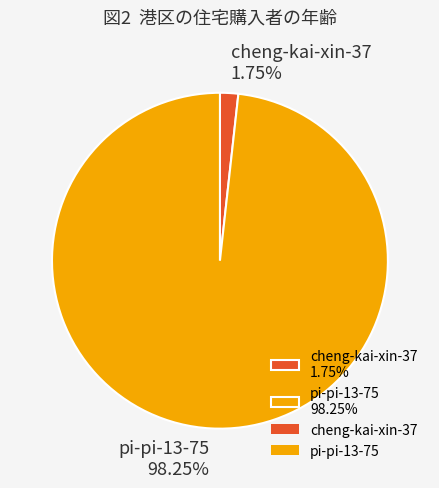

Which category has the smallest portion of the pie?

cheng-kai-xin-37